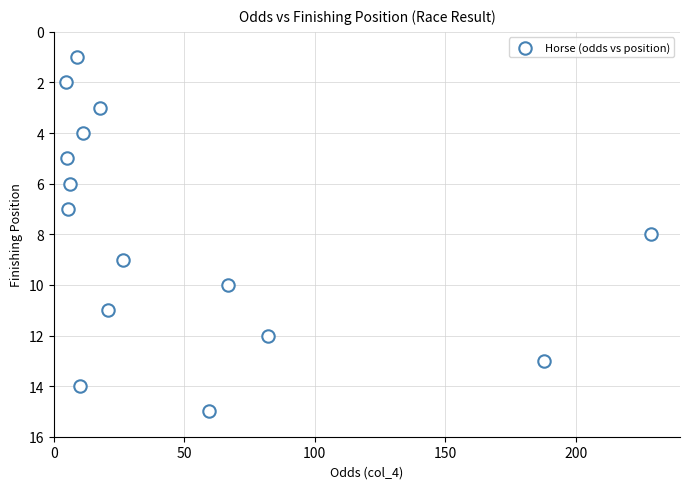

What is the range of Y values (max minus min)?

14